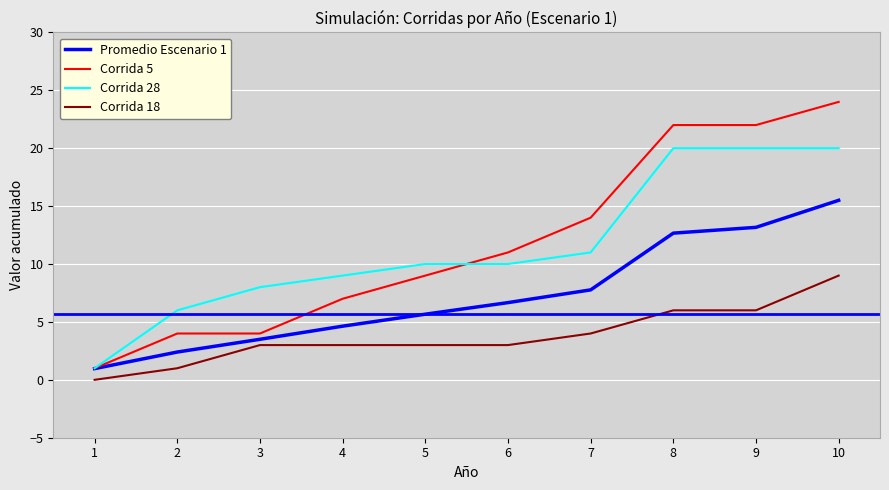

True or false: Corrida 5 and Corrida 18 intersect in this chart.

False